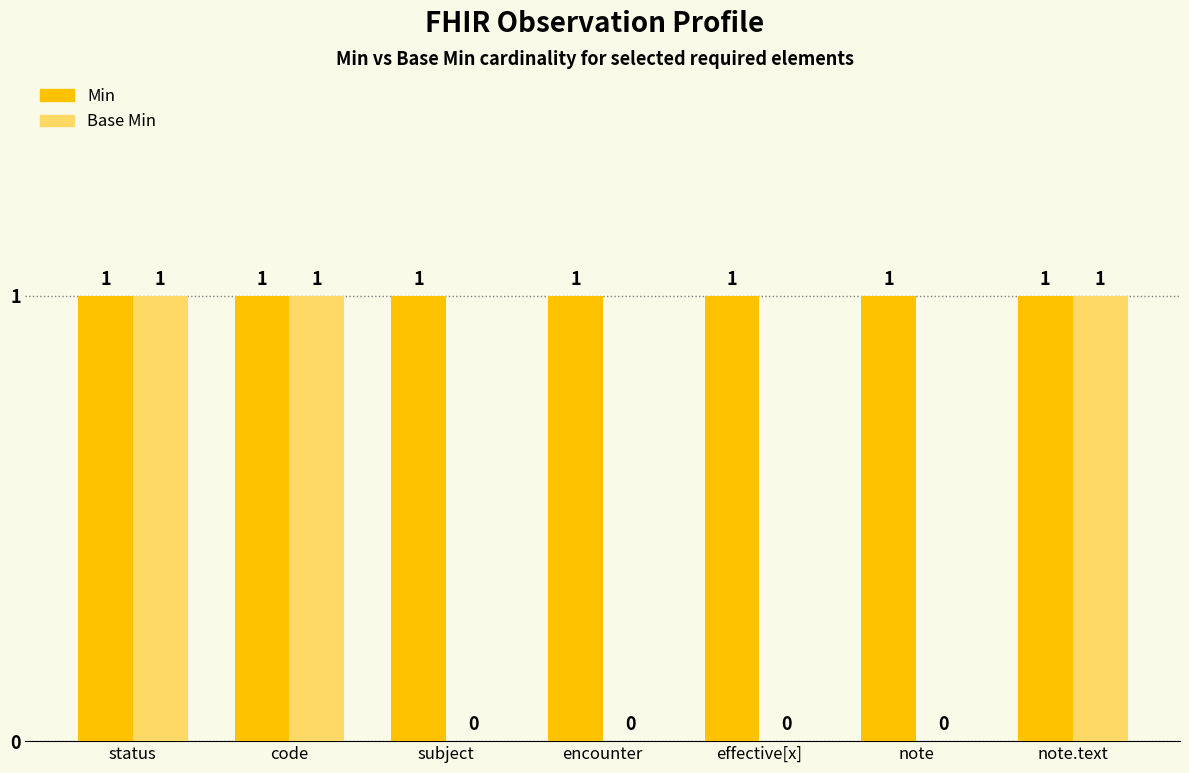

Which series changed the most between status and subject?

Base Min